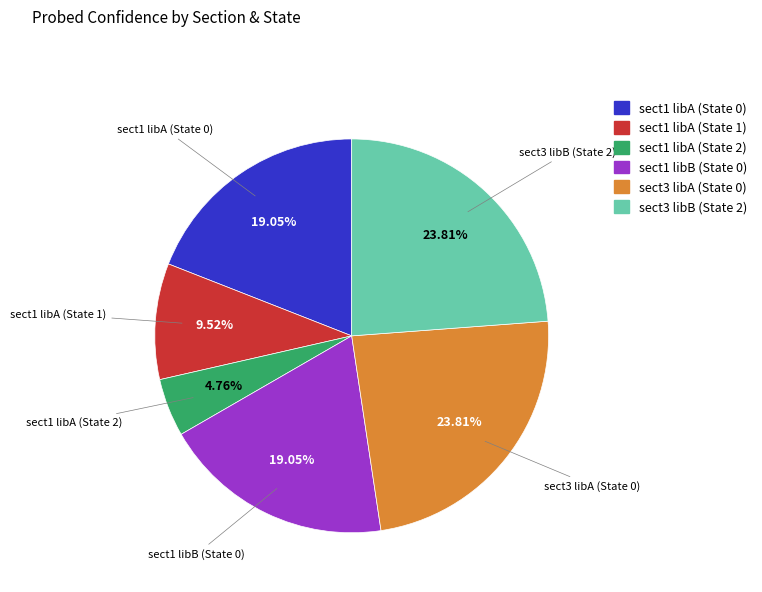

What percentage is NOT represented by sect1 libA (State 0)?

81.0%